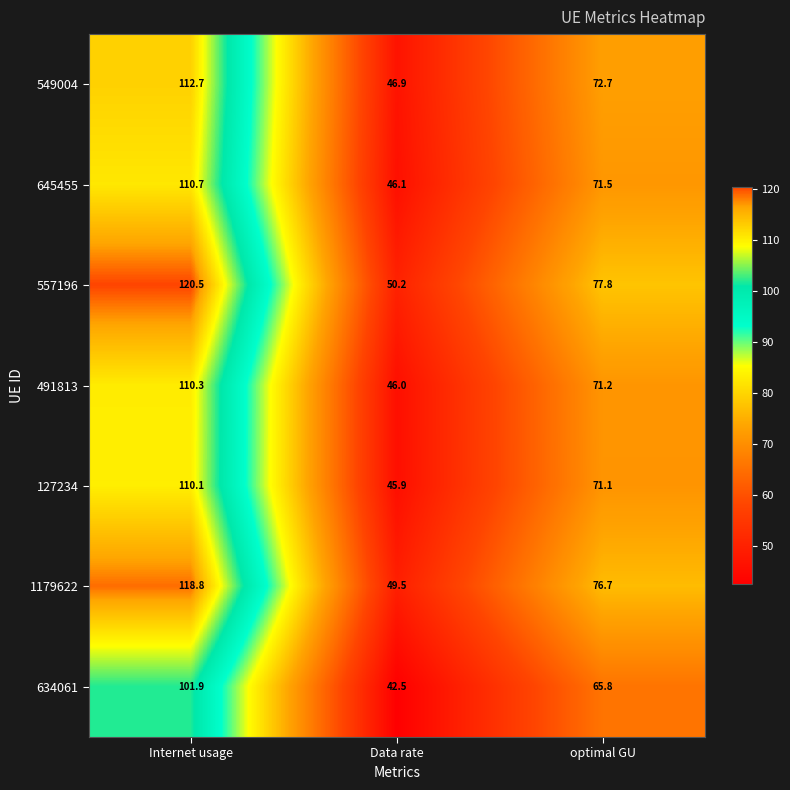

What is the spread (max minus min) of values at optimal GU?

12.0